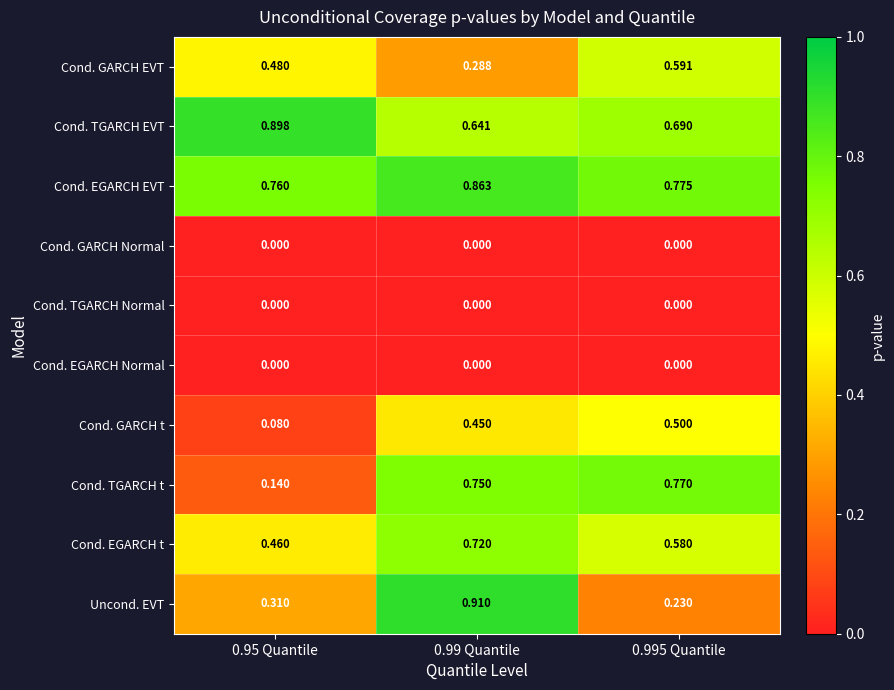

Which series has the widest spread of values?

Uncond. EVT